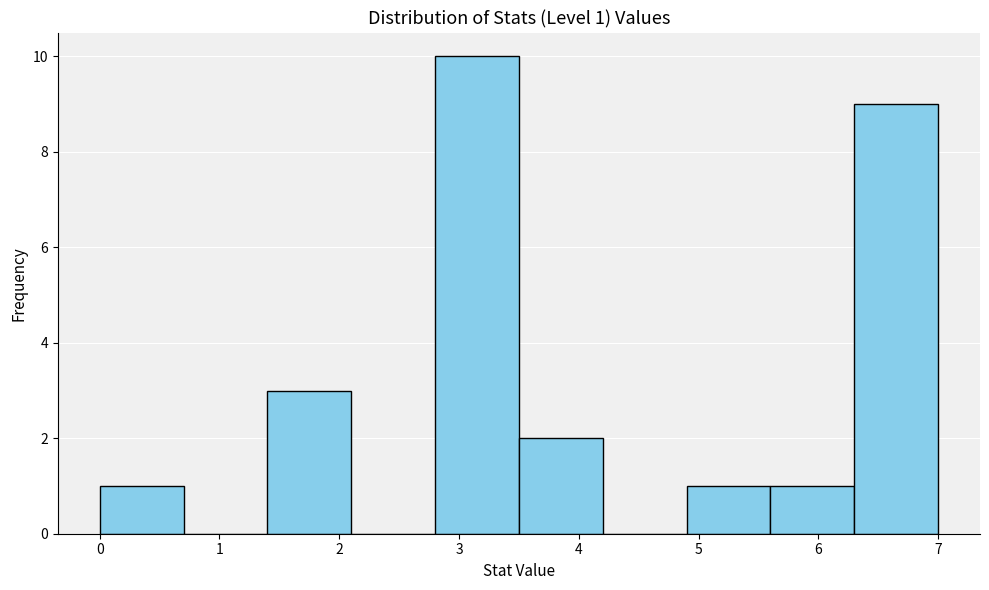

Which range on the x-axis has the tallest bar?

2.8 to 3.5